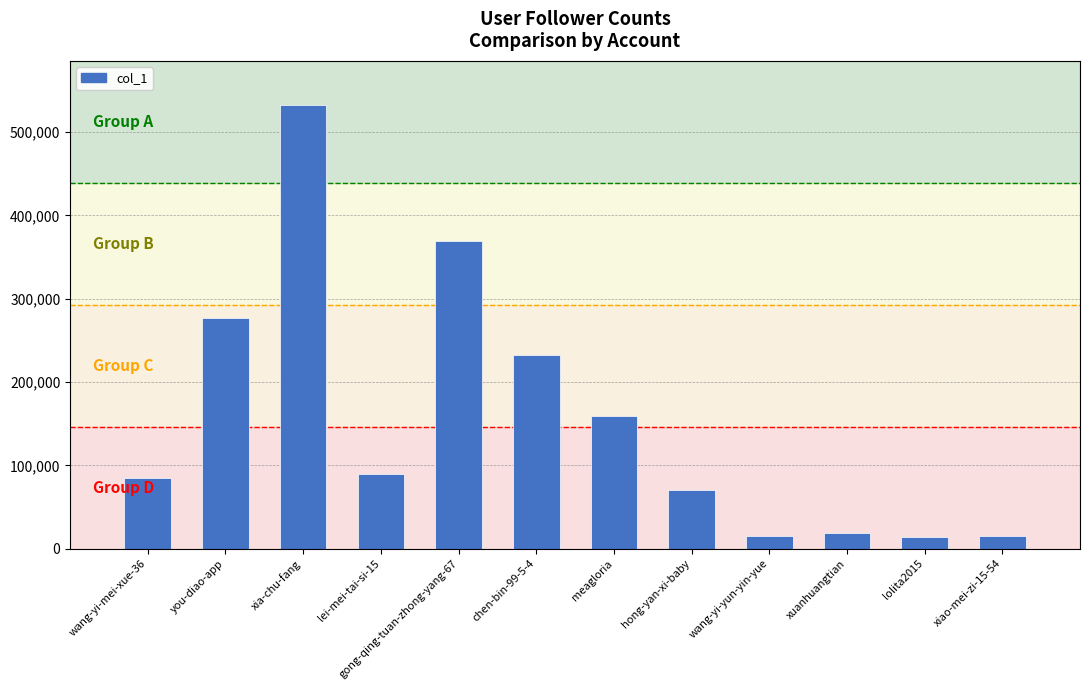

Is it true that the value at xia-chu-fang is 194145?

False